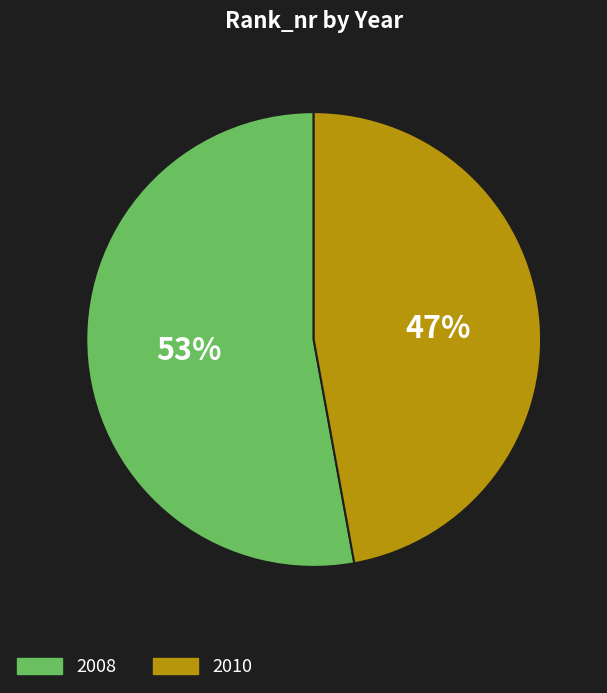

True or false: 2010 accounts for 37% of the total.

False